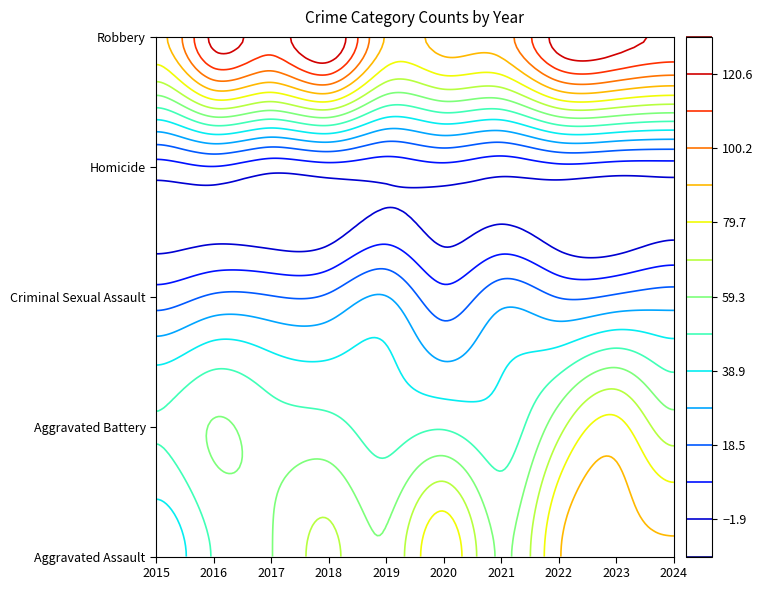

Reading right to left, what are all the values shown in this chart?

Aggravated Assault: 2024=91	2023=93	2022=89	2021=58	2020=87	2019=61	2018=72	2017=59	2016=50	2015=31
Aggravated Battery: 2024=64	2023=83	2022=66	2021=43	2020=48	2019=45	2018=52	2017=54	2016=60	2015=50
Criminal Sexual Assault: 2024=23	2023=20	2022=18	2021=25	2020=12	2019=29	2018=20	2017=19	2016=20	2015=13
Homicide: 2024=4	2023=4	2022=6	2021=2	2020=6	2019=3	2018=5	2017=2	2016=8	2015=4
Robbery: 2024=119	2023=125	2022=125	2021=95	2020=94	2019=89	2018=130	2017=115	2016=123	2015=87